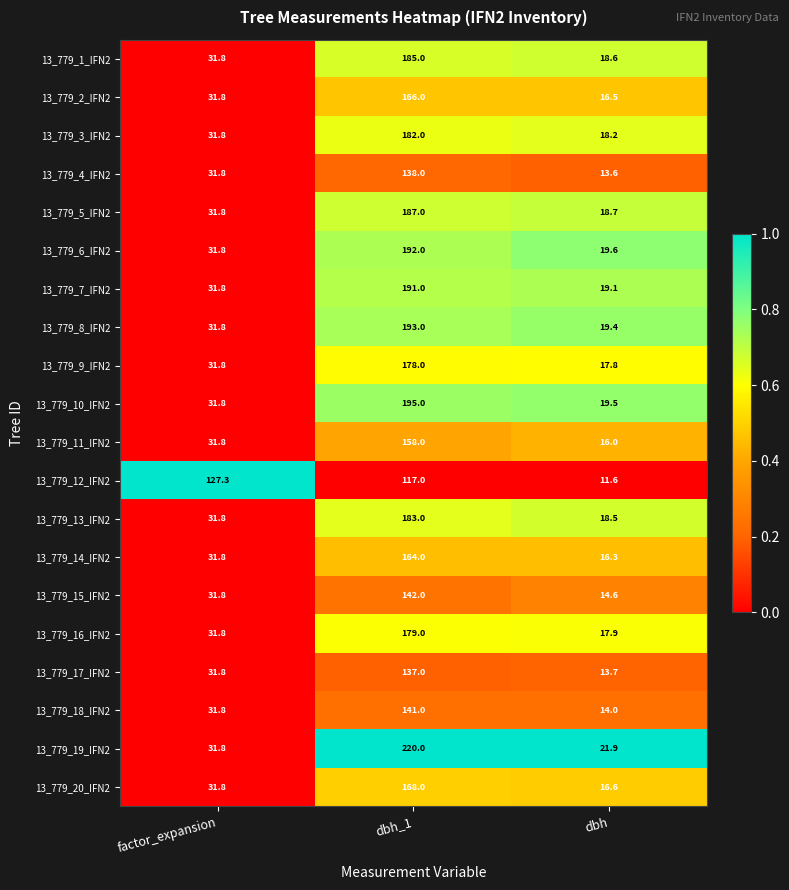

What is the difference between the maximum and second lowest values in the 13_779_4_IFN2 series?

106.2